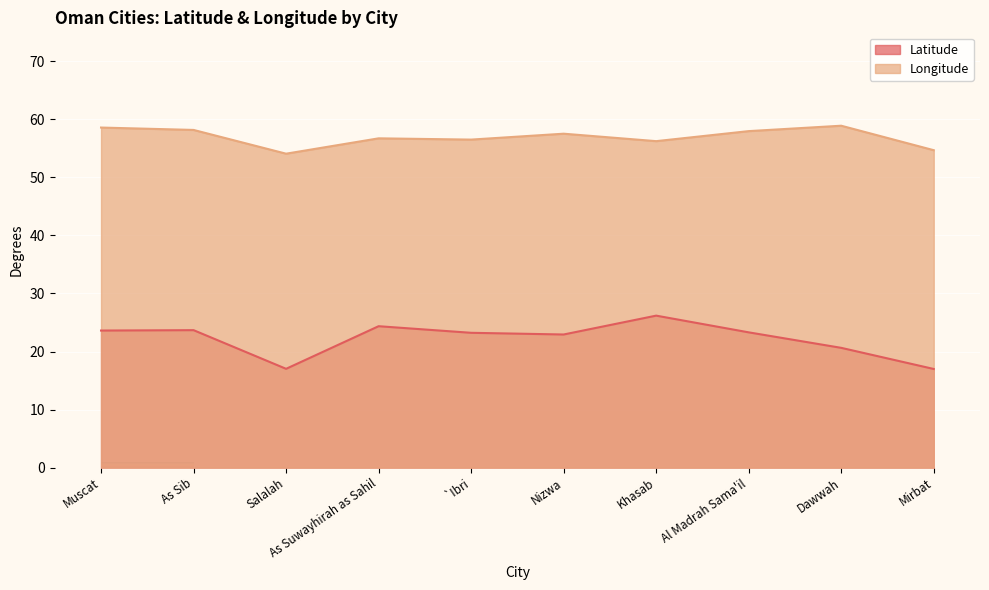

List the series in order of their peak value, lowest first.

Latitude, Longitude